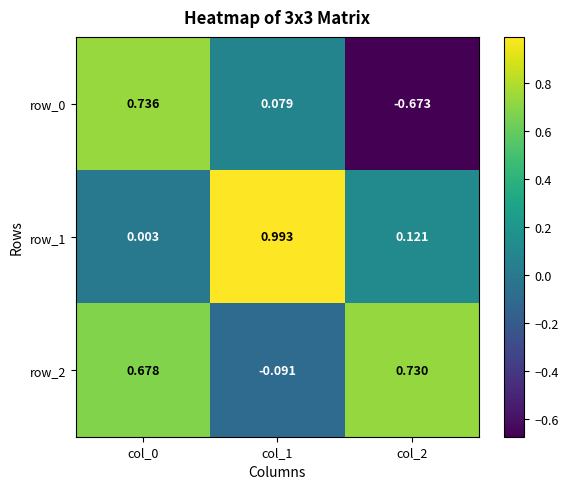

Count the number of categories in the chart.

3